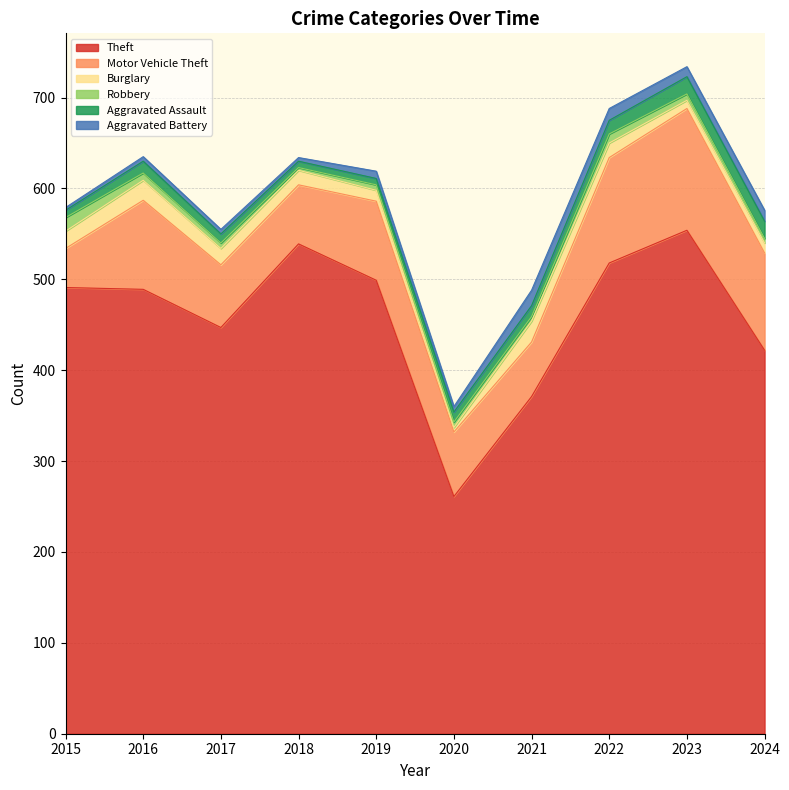

At which category does Theft reach its first local peak?

2018